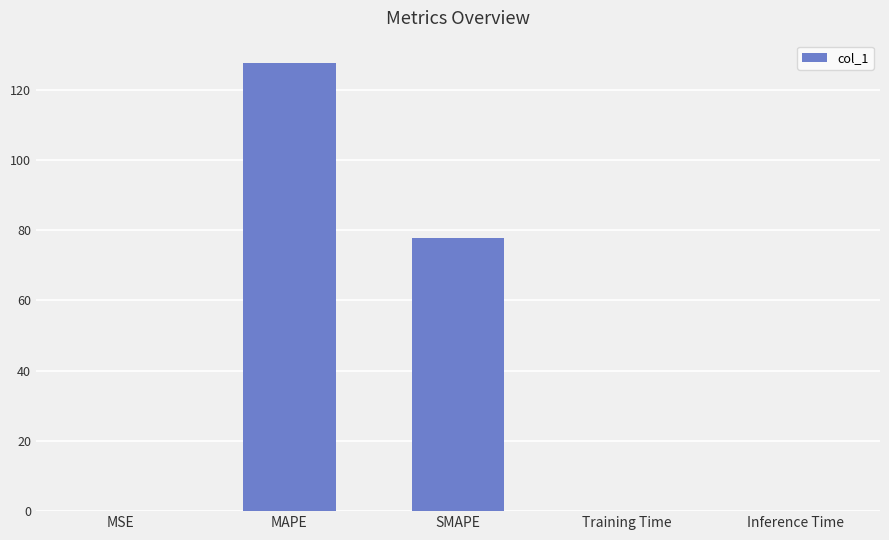

Between MSE and MAPE, which is larger?

MAPE